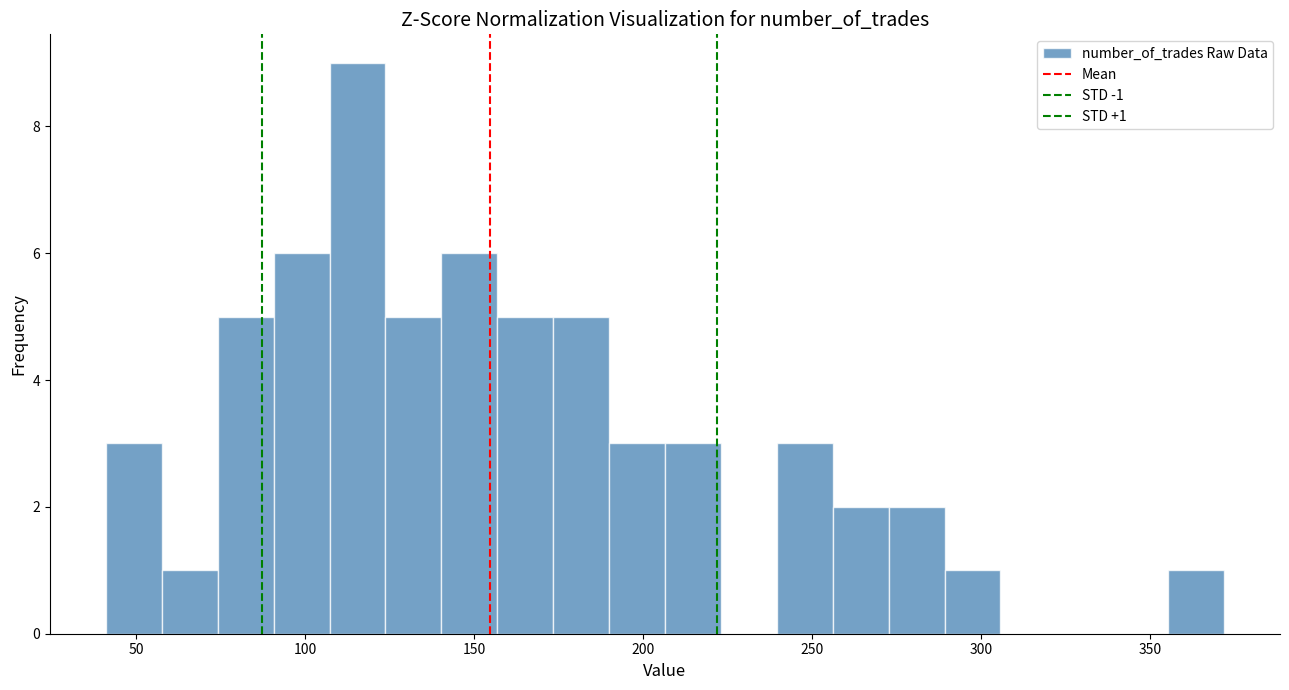

Read against the x-axis, roughly where is the centre of the tallest bar?

115